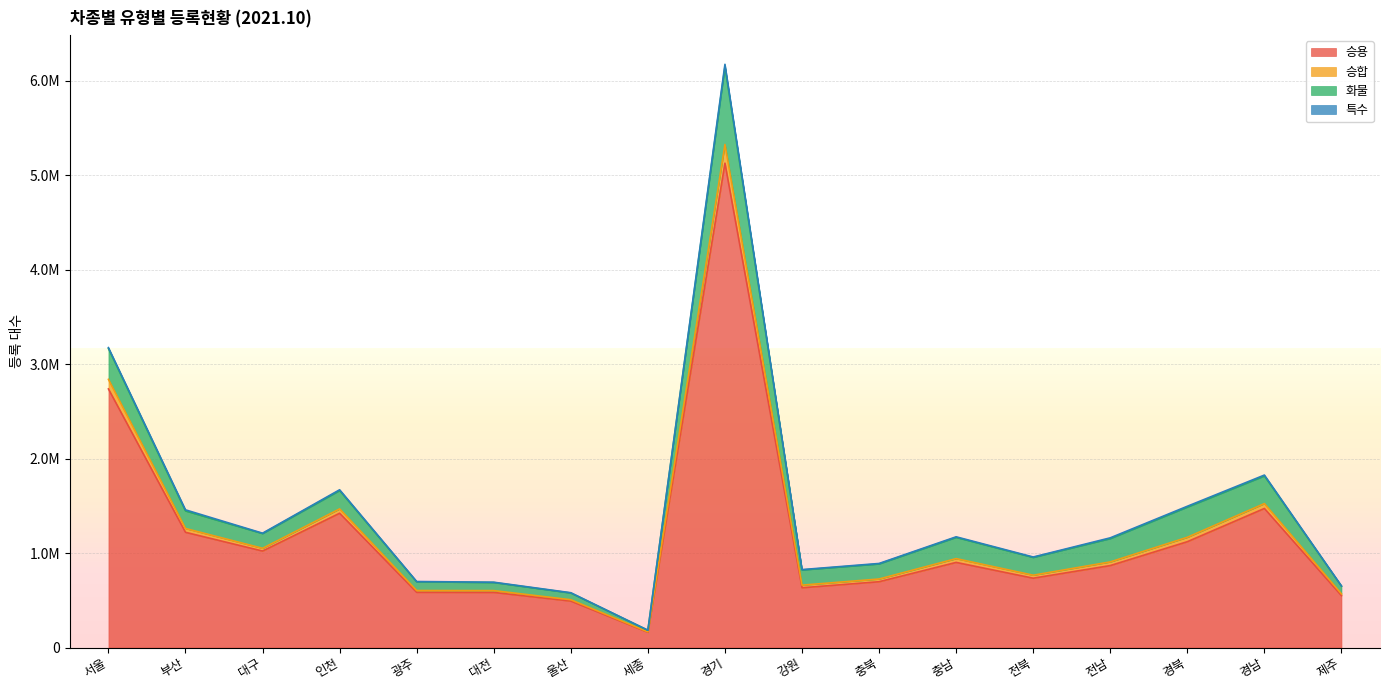

Does the chart display data point markers on the line(s)?

No